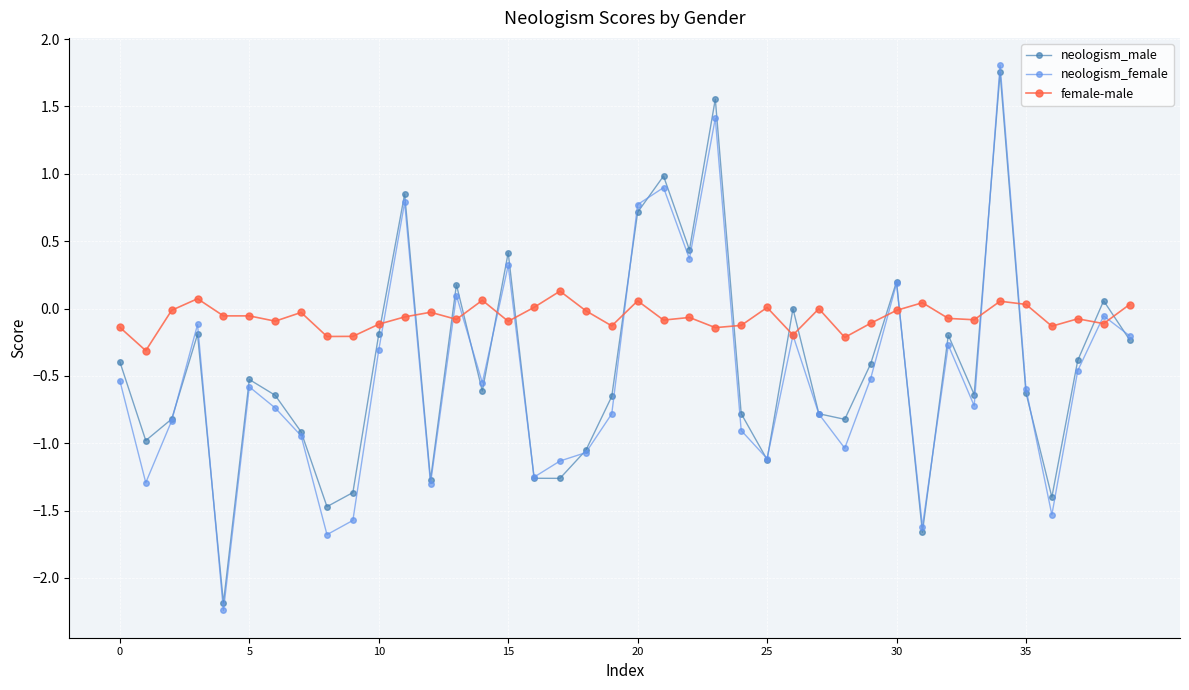

Which series has the largest range (max minus min)?

neologism_female